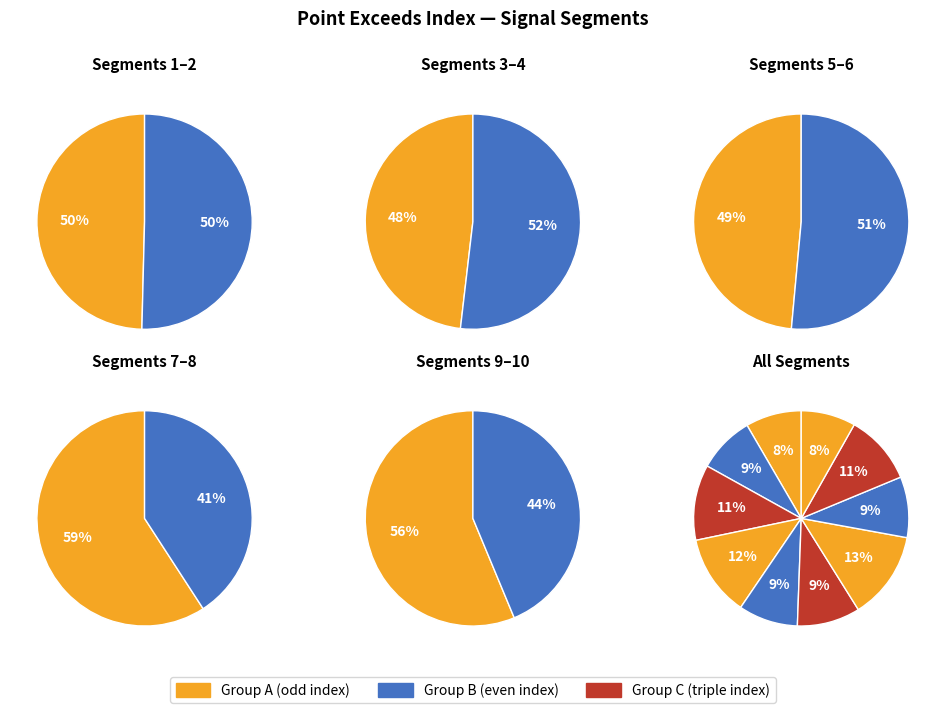

Count the number of slices in the pie.

10